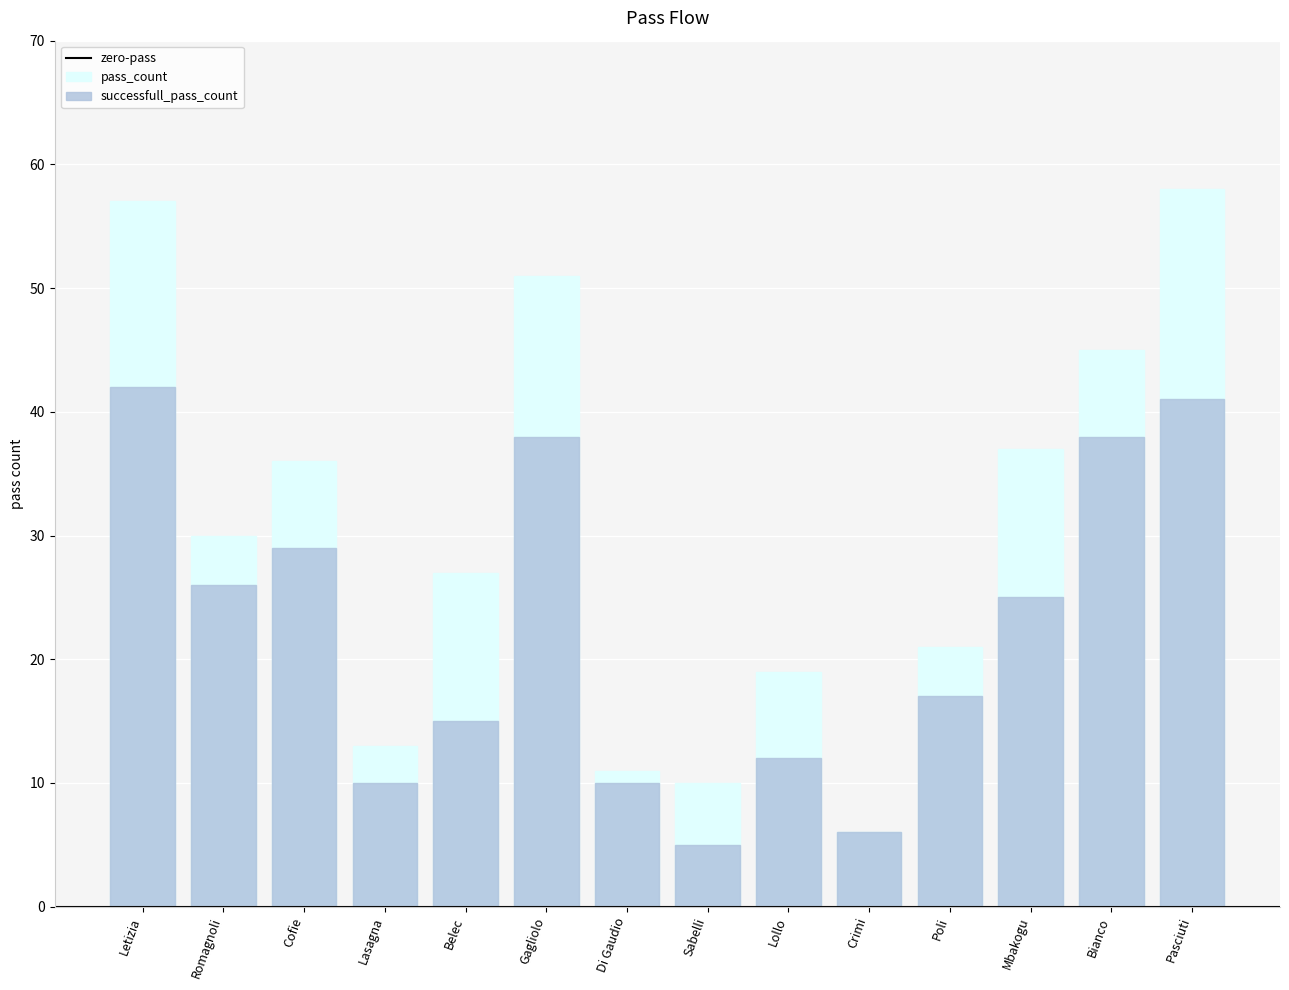

Reading left to right, list all the values displayed in this chart.

pass_count: Letizia=57	Romagnoli=30	Cofie=36	Lasagna=13	Belec=27	Gagliolo=51	Di Gaudio=11	Sabelli=10	Lollo=19	Crimi=6	Poli=21	Mbakogu=37	Bianco=45	Pasciuti=58
successfull_pass_count: Letizia=42	Romagnoli=26	Cofie=29	Lasagna=10	Belec=15	Gagliolo=38	Di Gaudio=10	Sabelli=5	Lollo=12	Crimi=6	Poli=17	Mbakogu=25	Bianco=38	Pasciuti=41